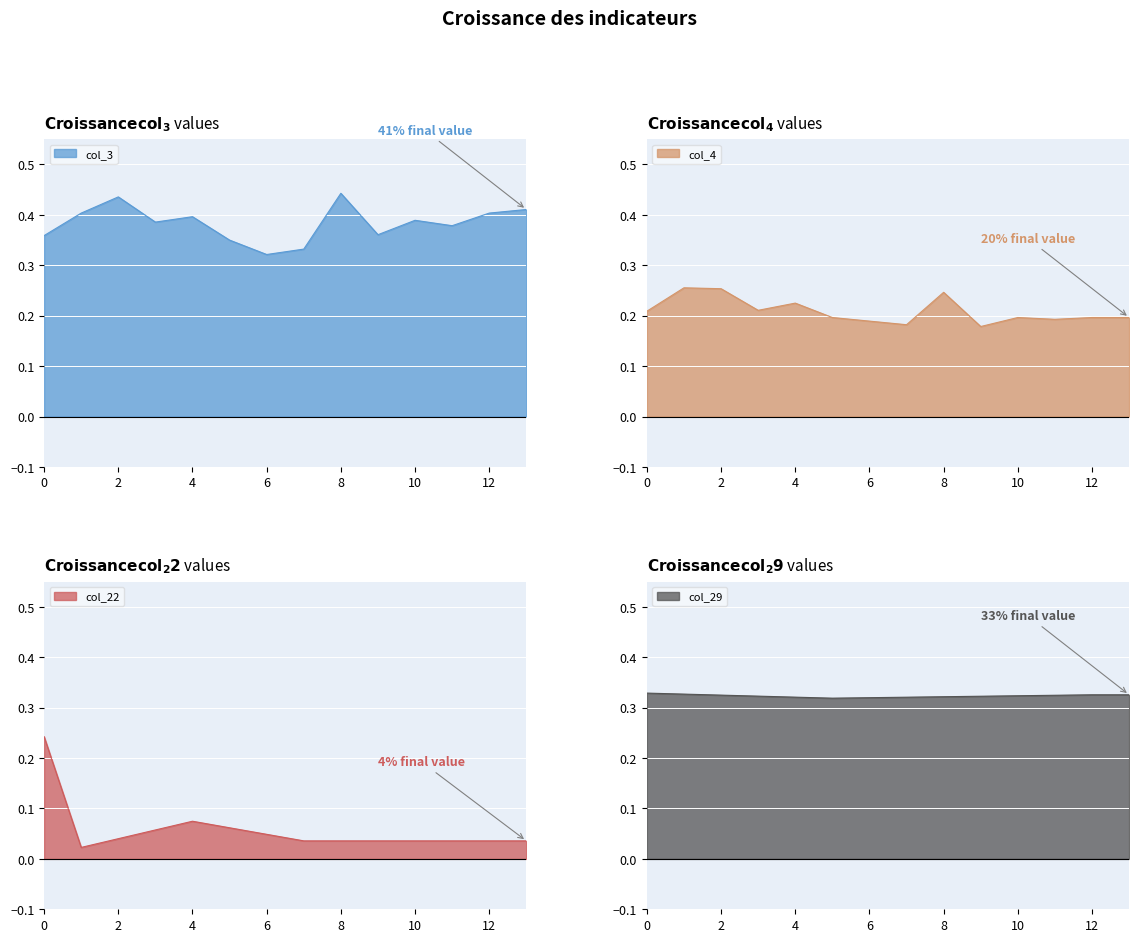

What is the difference between the col_22 values at 0 and 3?

0.2